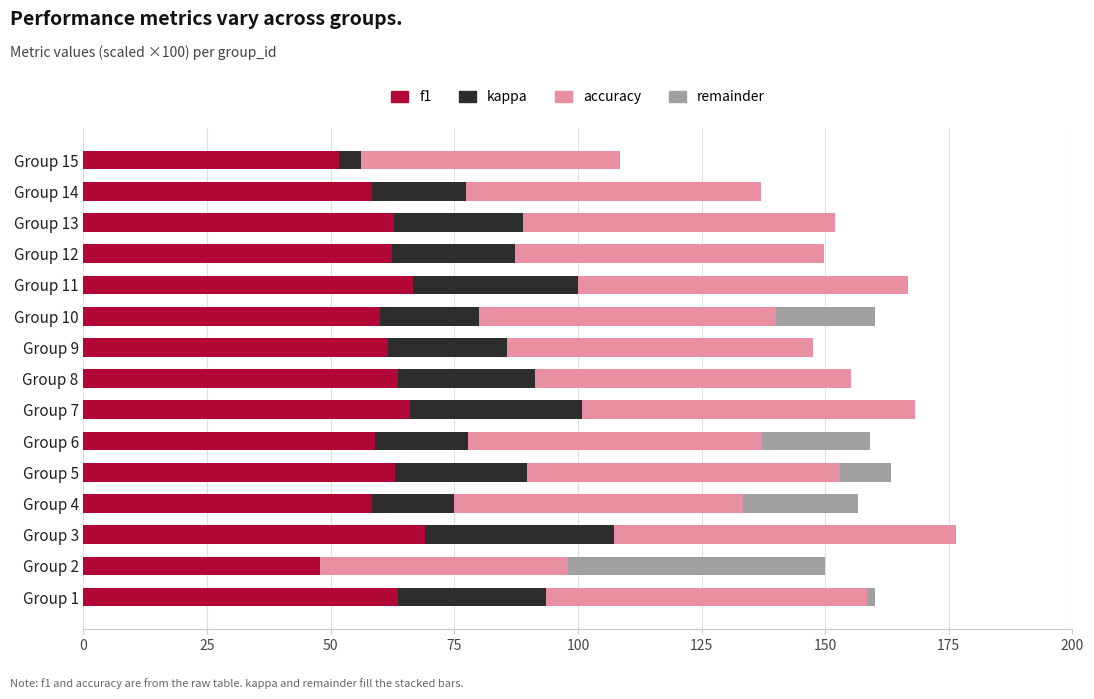

How many distinct data groups are displayed?

4